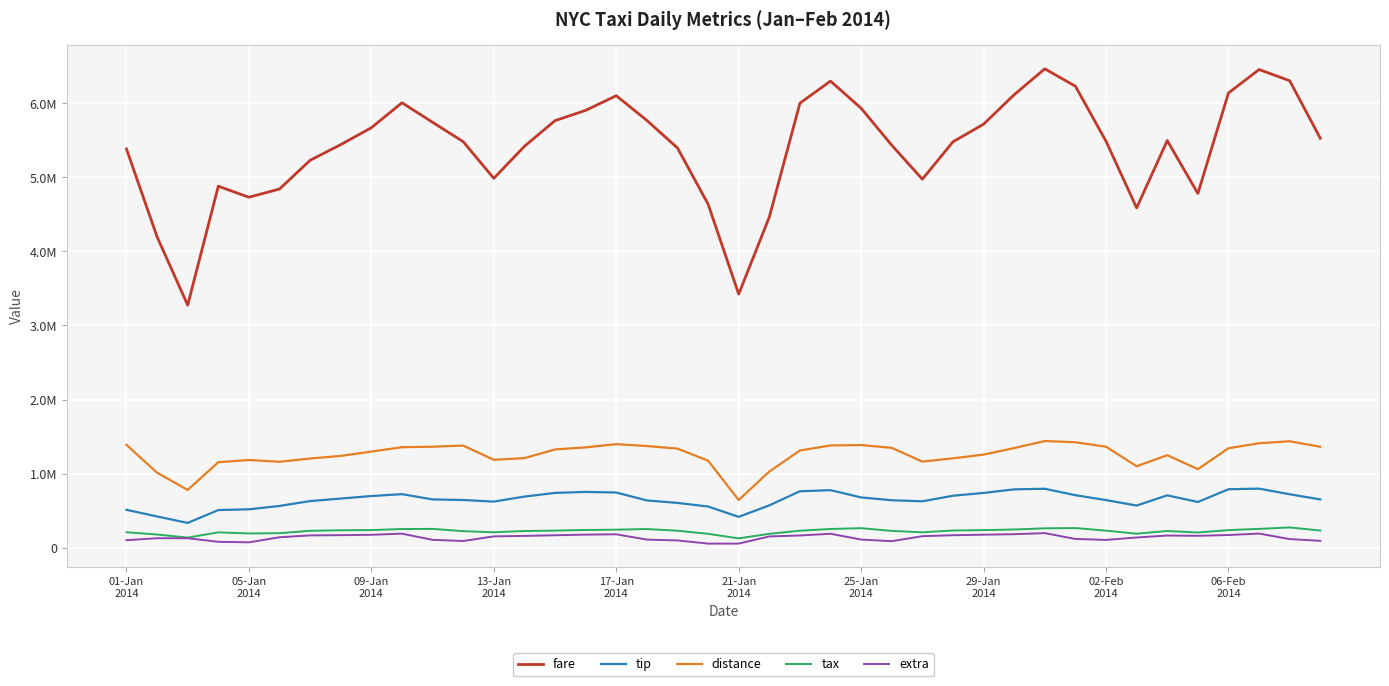

What are all the series names shown in the legend?

fare, tip, distance, tax, extra